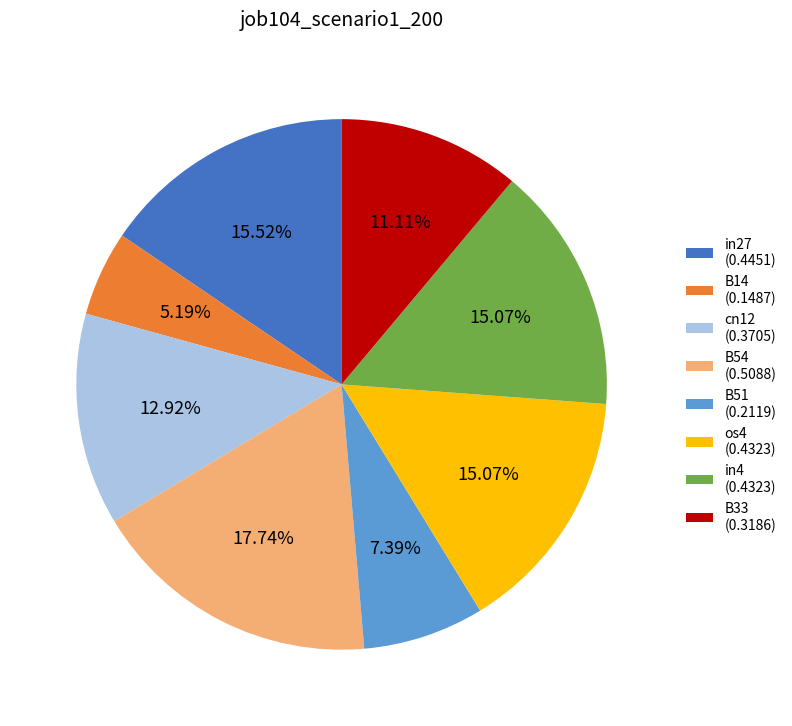

Combined, do B54 and in4 account for over 50%?

No